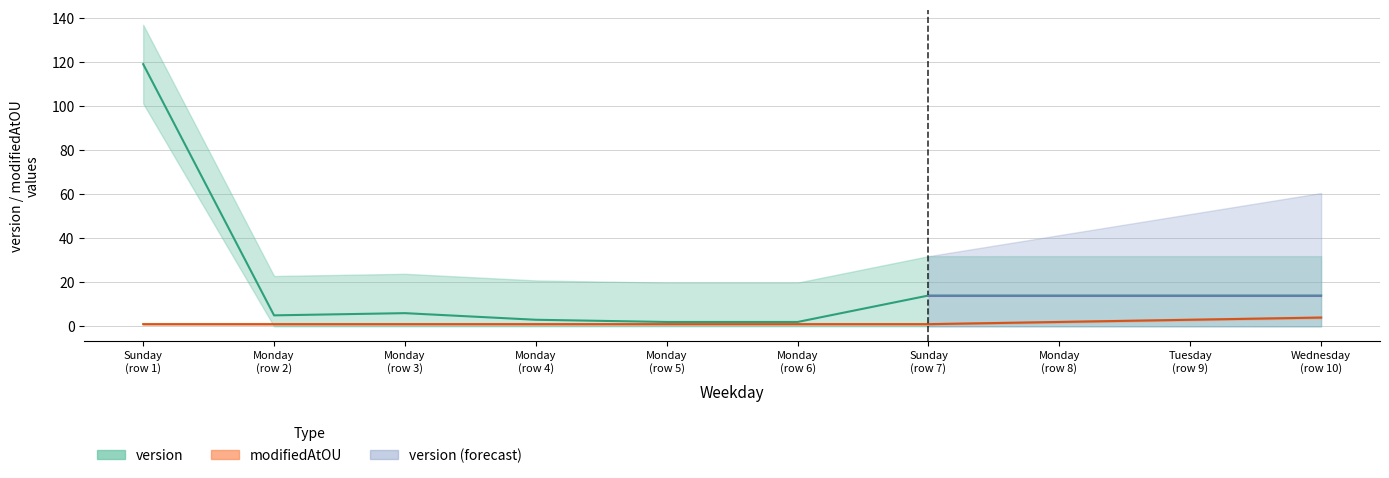

What is the lowest value of the version series?

2